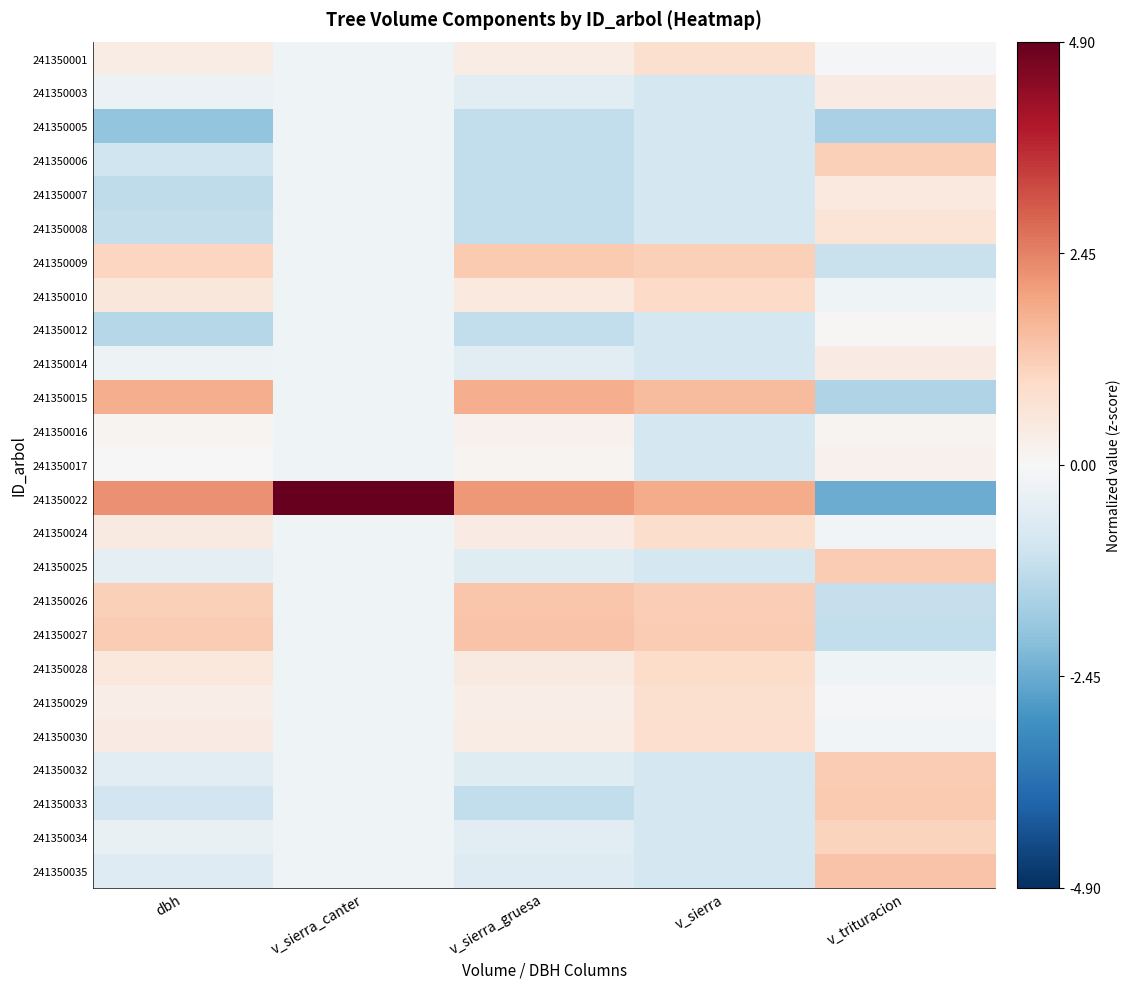

At which category is the sum across all series the highest?

dbh